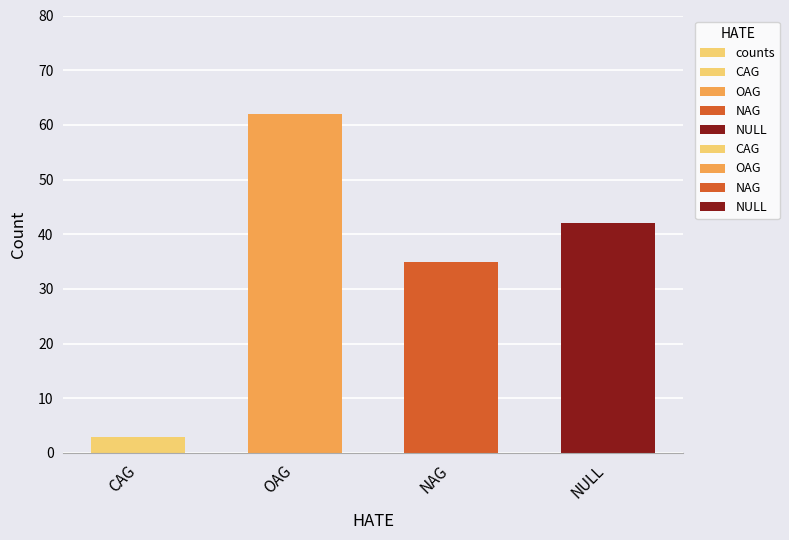

What is the difference between the second highest and second lowest values?

7